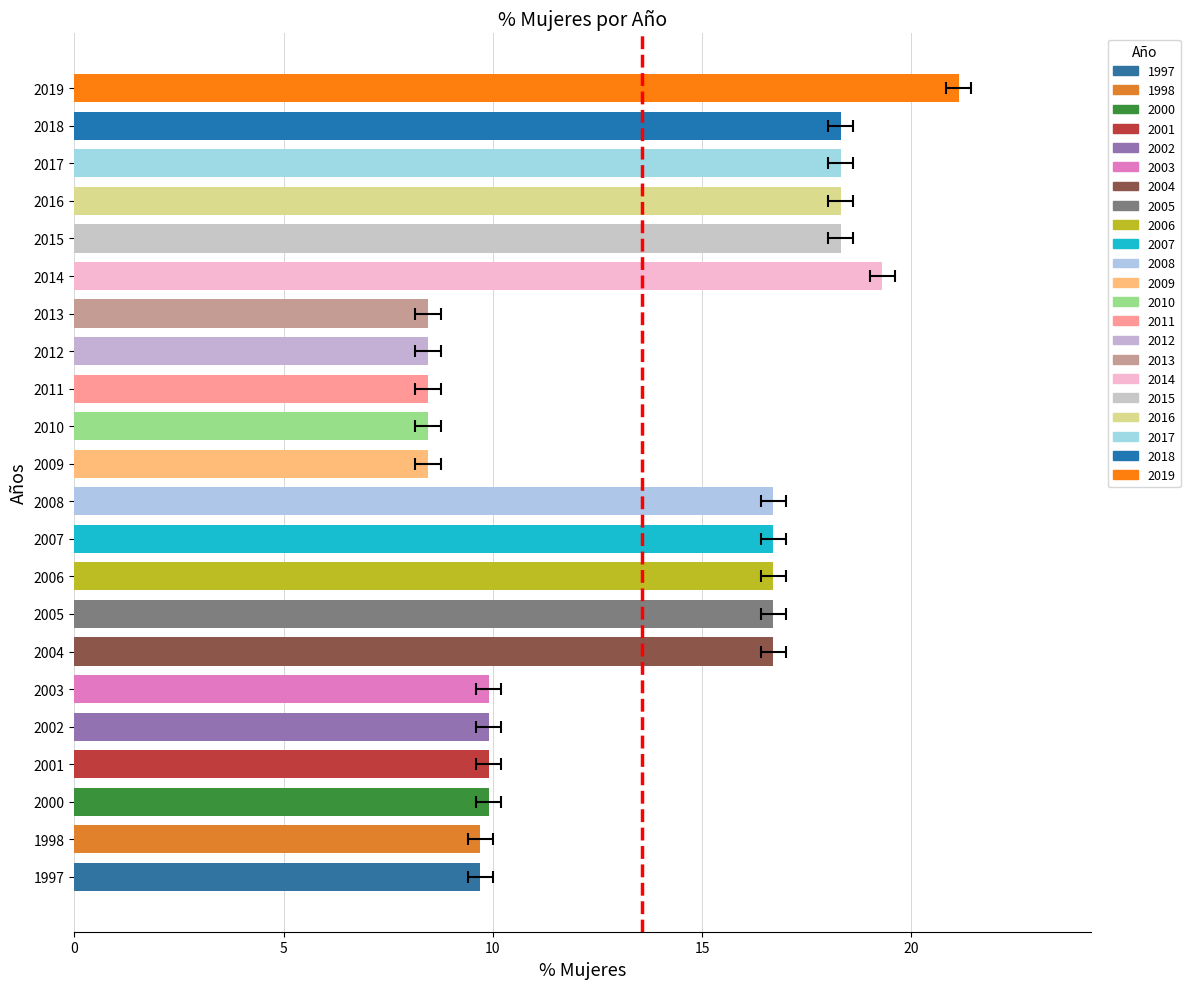

How many data points are less than 16?

11